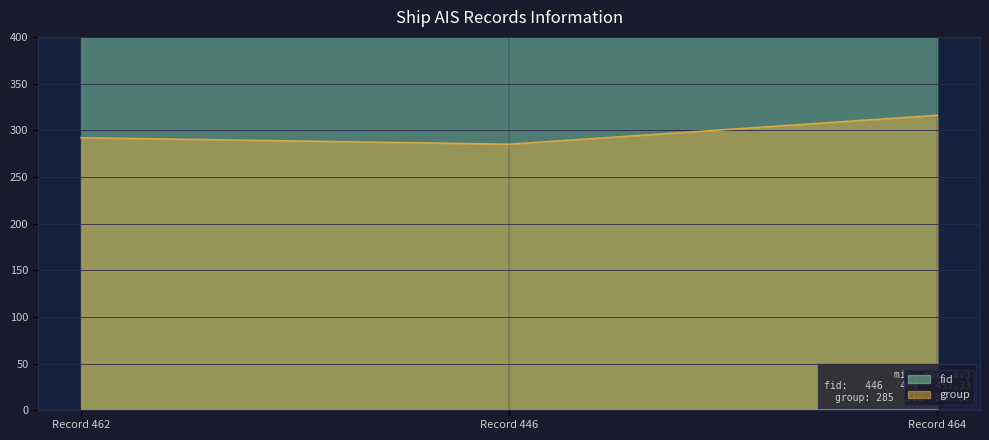

At which label does group reach its peak?

Record 464